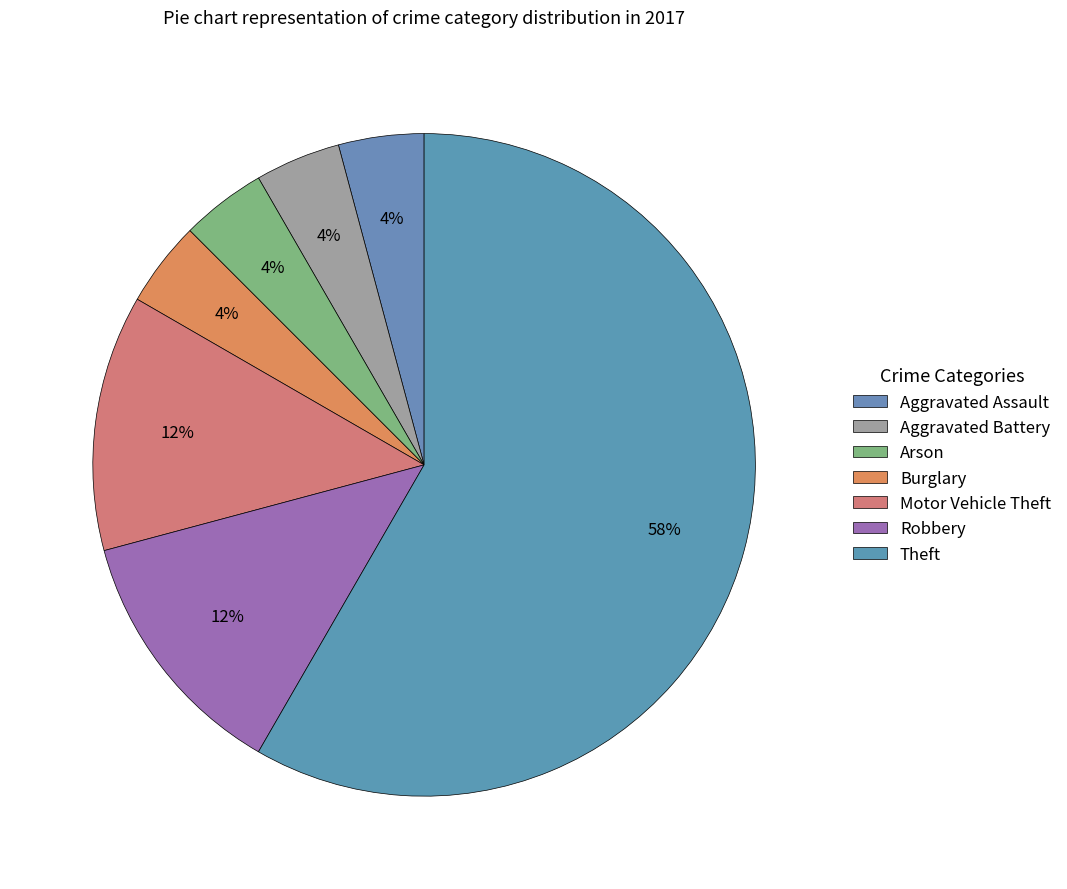

True or false: Aggravated Battery accounts for 4% of the total.

True